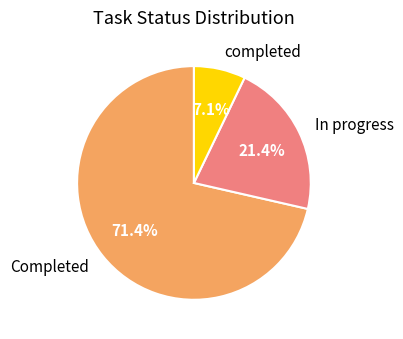

Which slice represents more than half of the pie?

Completed